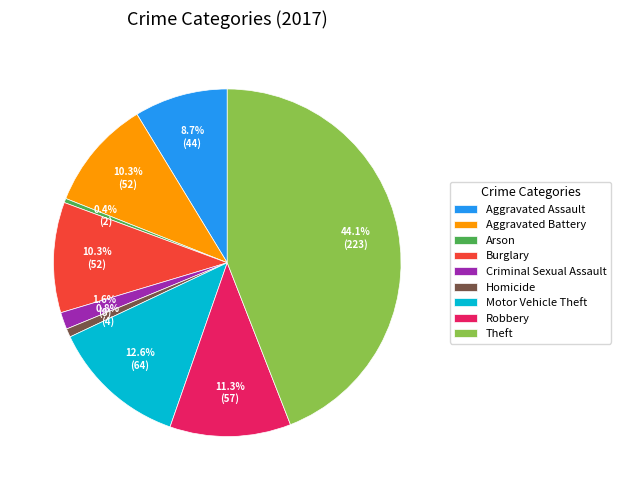

To the nearest percent, what is the combined percentage of Arson and Homicide?

1%